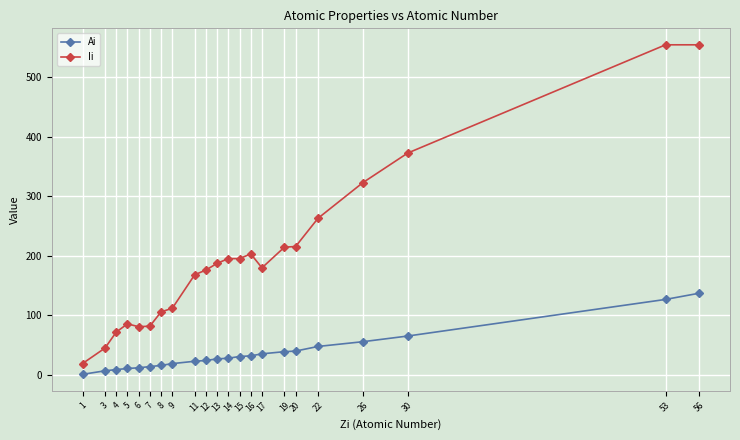

Is this an area chart (filled region under the line)?

No